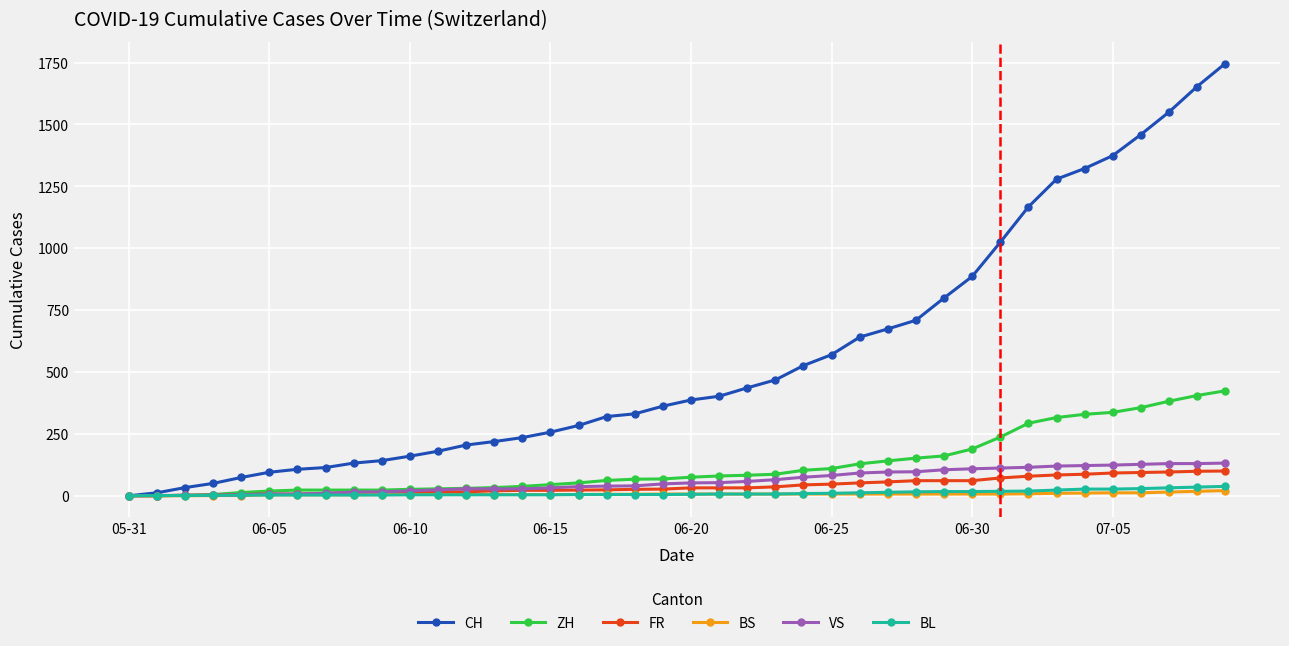

Which series has the largest total across all categories?

CH